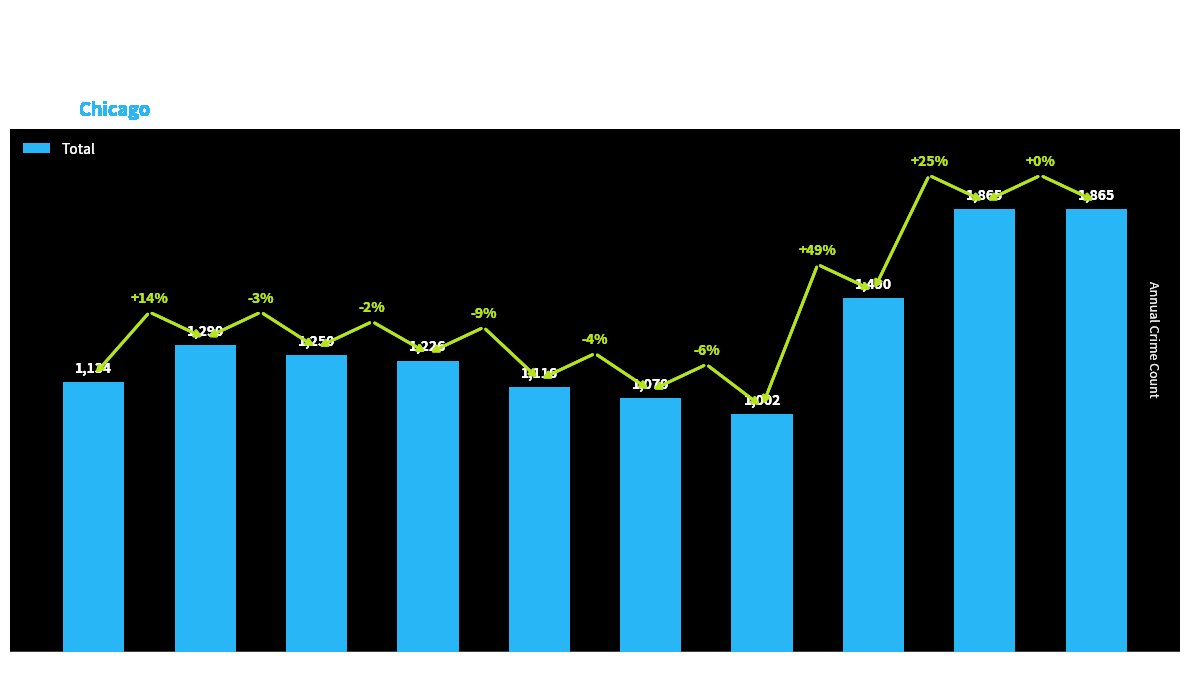

What is the value of the 10th bar from the left?

1865